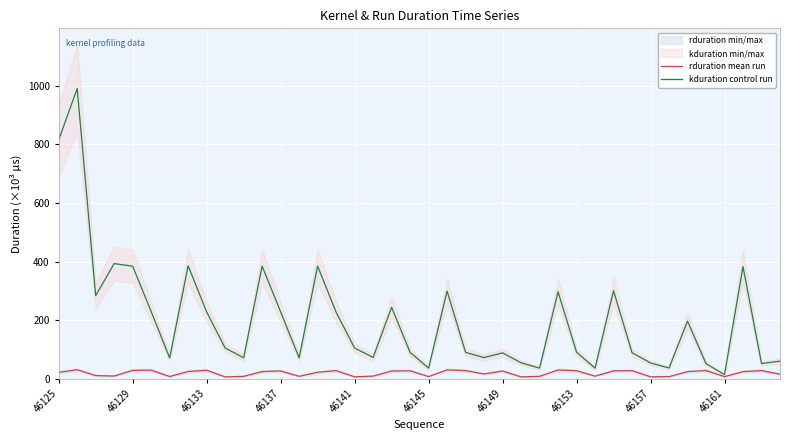

What position from the right is 15?

25